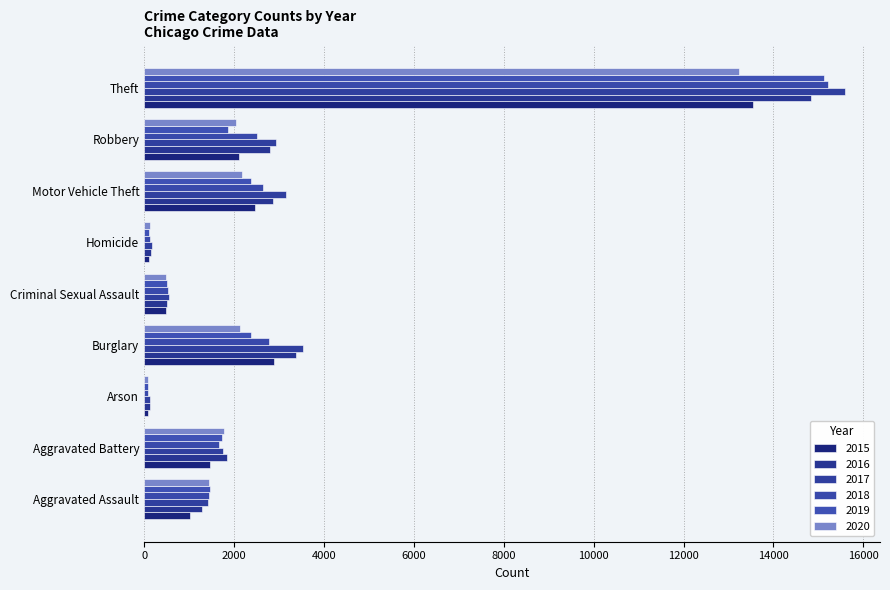

What is the sum of the 2019 values at Robbery and Motor Vehicle Theft?

4237